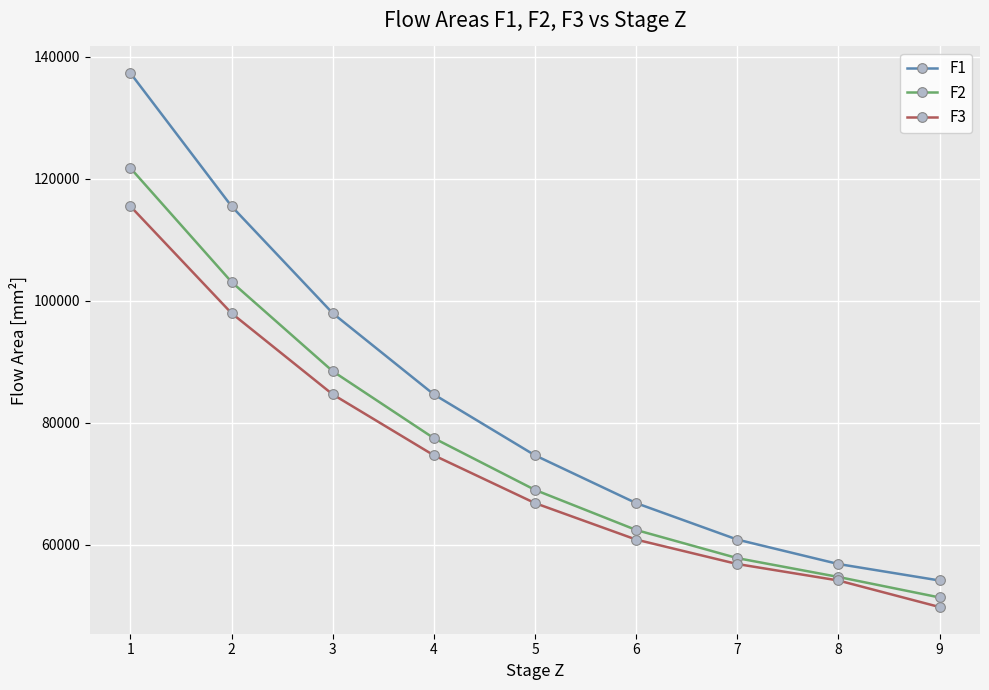

What is the difference between the highest and lowest values at 4?

9985.5